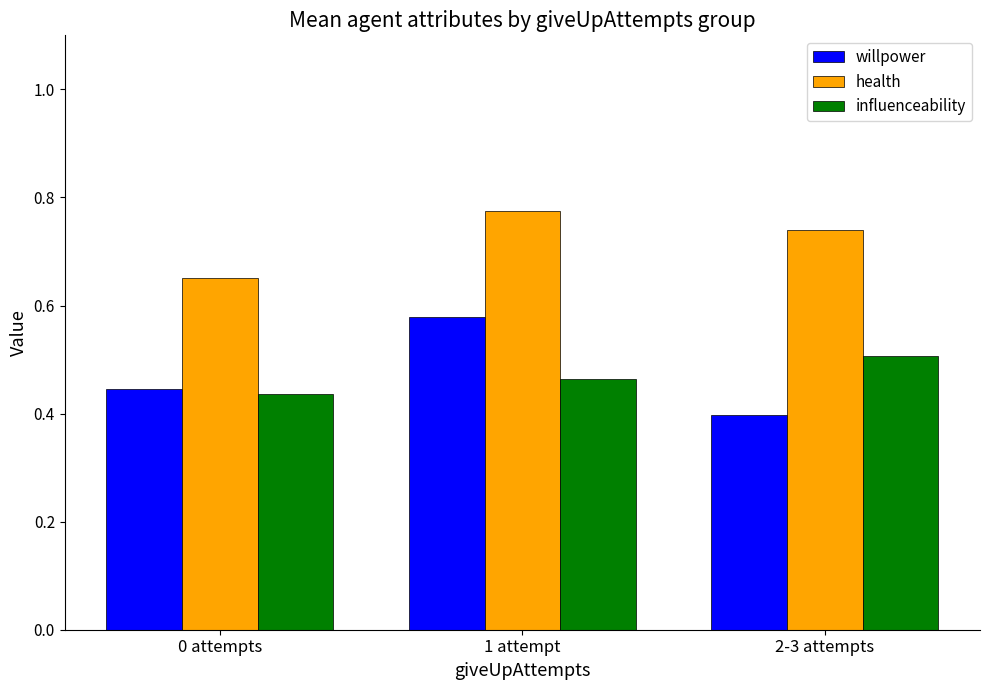

At which label does influenceability reach its peak?

2-3 attempts